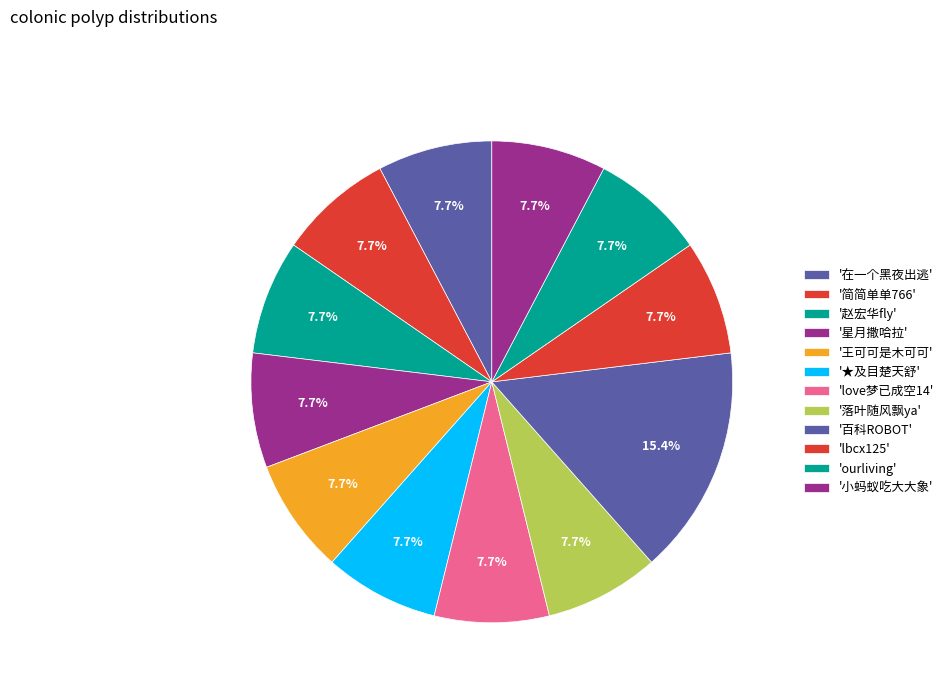

Which slice is the smallest?

在一个黑夜出逃